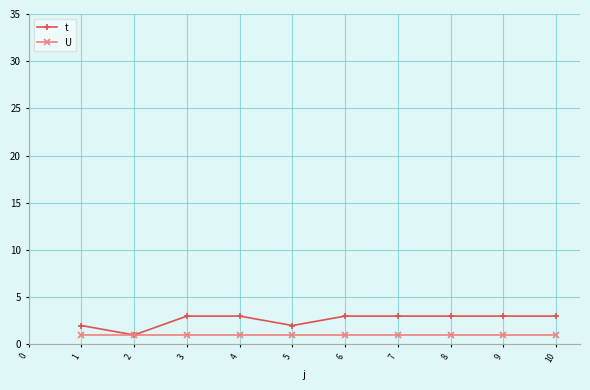

What are all the series names shown in the legend?

t, U